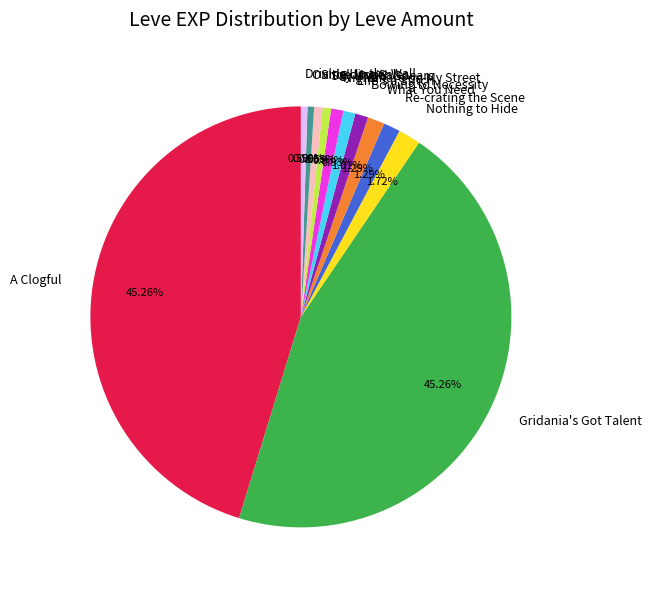

Count the number of slices in the pie.

12